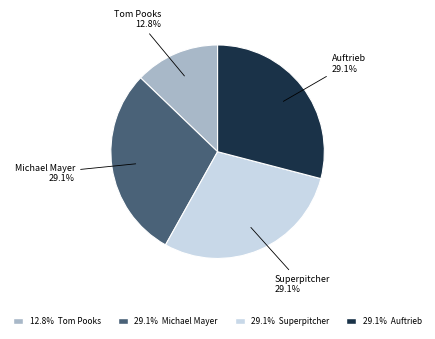

To the nearest percent, what is the average slice percentage?

25%